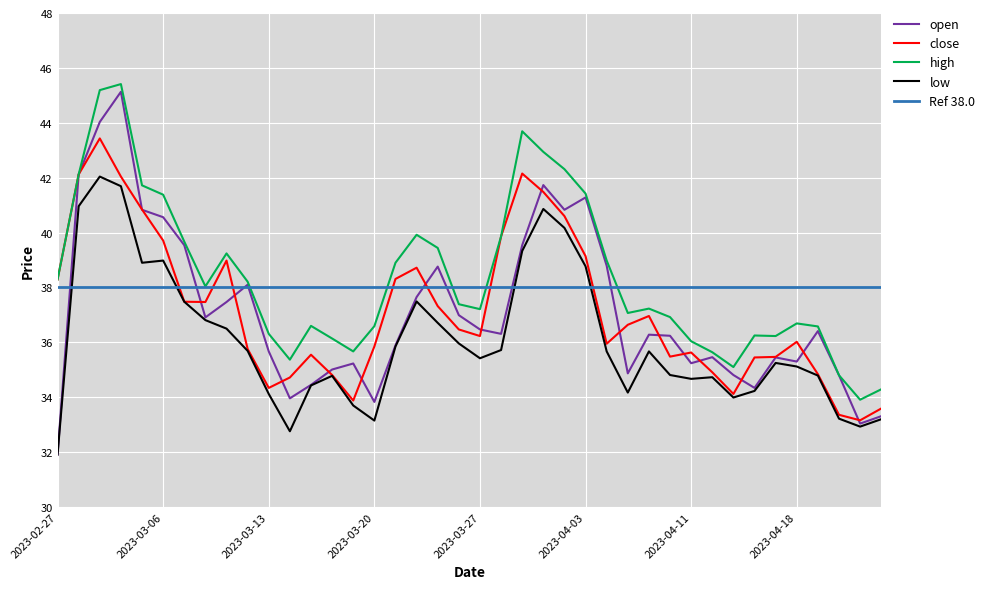

Reading left to right, what are all the values shown in this chart?

open: 2023-02-27=31.9	2023-02-28=42.1	2023-03-01=44.0	2023-03-02=45.1	2023-03-03=40.8	2023-03-06=40.6	2023-03-07=39.5	2023-03-08=36.9	2023-03-09=37.5	2023-03-10=38.1	2023-03-13=35.7	2023-03-14=34.0	2023-03-15=34.5	2023-03-16=35.0	2023-03-17=35.2	2023-03-20=33.8	2023-03-21=35.9	2023-03-22=37.6	2023-03-23=38.8	2023-03-24=37.0	2023-03-27=36.5	2023-03-28=36.3	2023-03-29=39.5	2023-03-30=41.7	2023-03-31=40.8	2023-04-03=41.3	2023-04-04=38.8	2023-04-06=34.9	2023-04-07=36.3	2023-04-10=36.2	2023-04-11=35.2	2023-04-12=35.5	2023-04-13=34.8	2023-04-14=34.3	2023-04-17=35.5	2023-04-18=35.3	2023-04-19=36.4	2023-04-20=34.8	2023-04-21=33.0	2023-04-24=33.3
close: 2023-02-27=38.3	2023-02-28=42.1	2023-03-01=43.4	2023-03-02=42.0	2023-03-03=40.8	2023-03-06=39.7	2023-03-07=37.5	2023-03-08=37.5	2023-03-09=39.0	2023-03-10=35.8	2023-03-13=34.3	2023-03-14=34.7	2023-03-15=35.5	2023-03-16=34.8	2023-03-17=33.9	2023-03-20=35.9	2023-03-21=38.3	2023-03-22=38.7	2023-03-23=37.3	2023-03-24=36.5	2023-03-27=36.2	2023-03-28=39.9	2023-03-29=42.1	2023-03-30=41.5	2023-03-31=40.6	2023-04-03=39.1	2023-04-04=36.0	2023-04-06=36.6	2023-04-07=37.0	2023-04-10=35.5	2023-04-11=35.6	2023-04-12=34.9	2023-04-13=34.1	2023-04-14=35.5	2023-04-17=35.5	2023-04-18=36.0	2023-04-19=34.8	2023-04-20=33.4	2023-04-21=33.2	2023-04-24=33.6
high: 2023-02-27=38.3	2023-02-28=42.1	2023-03-01=45.2	2023-03-02=45.4	2023-03-03=41.7	2023-03-06=41.4	2023-03-07=39.7	2023-03-08=38.0	2023-03-09=39.2	2023-03-10=38.2	2023-03-13=36.3	2023-03-14=35.4	2023-03-15=36.6	2023-03-16=36.1	2023-03-17=35.7	2023-03-20=36.6	2023-03-21=38.9	2023-03-22=39.9	2023-03-23=39.4	2023-03-24=37.4	2023-03-27=37.2	2023-03-28=39.9	2023-03-29=43.7	2023-03-30=42.9	2023-03-31=42.3	2023-04-03=41.4	2023-04-04=39.0	2023-04-06=37.1	2023-04-07=37.2	2023-04-10=36.9	2023-04-11=36.0	2023-04-12=35.6	2023-04-13=35.1	2023-04-14=36.2	2023-04-17=36.2	2023-04-18=36.7	2023-04-19=36.6	2023-04-20=34.8	2023-04-21=33.9	2023-04-24=34.3
low: 2023-02-27=31.9	2023-02-28=41.0	2023-03-01=42.0	2023-03-02=41.7	2023-03-03=38.9	2023-03-06=39.0	2023-03-07=37.5	2023-03-08=36.8	2023-03-09=36.5	2023-03-10=35.7	2023-03-13=34.1	2023-03-14=32.8	2023-03-15=34.4	2023-03-16=34.8	2023-03-17=33.7	2023-03-20=33.1	2023-03-21=35.9	2023-03-22=37.5	2023-03-23=36.7	2023-03-24=36.0	2023-03-27=35.4	2023-03-28=35.7	2023-03-29=39.3	2023-03-30=40.9	2023-03-31=40.2	2023-04-03=38.8	2023-04-04=35.7	2023-04-06=34.2	2023-04-07=35.7	2023-04-10=34.8	2023-04-11=34.7	2023-04-12=34.7	2023-04-13=34.0	2023-04-14=34.2	2023-04-17=35.2	2023-04-18=35.1	2023-04-19=34.8	2023-04-20=33.2	2023-04-21=32.9	2023-04-24=33.2